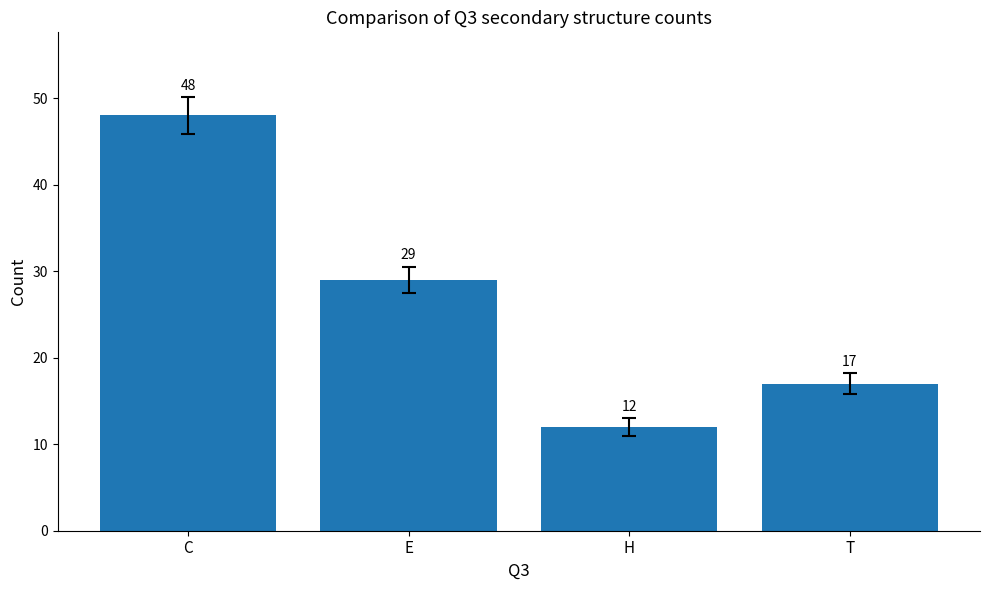

Is it true that the value at T is 28?

False